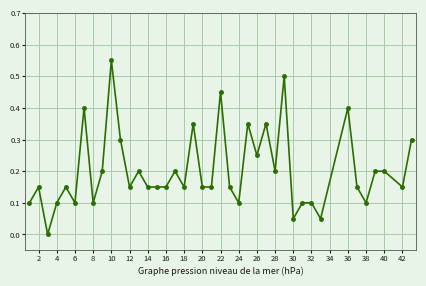

True or false: there are more than 0 points higher than both neighbors.

True